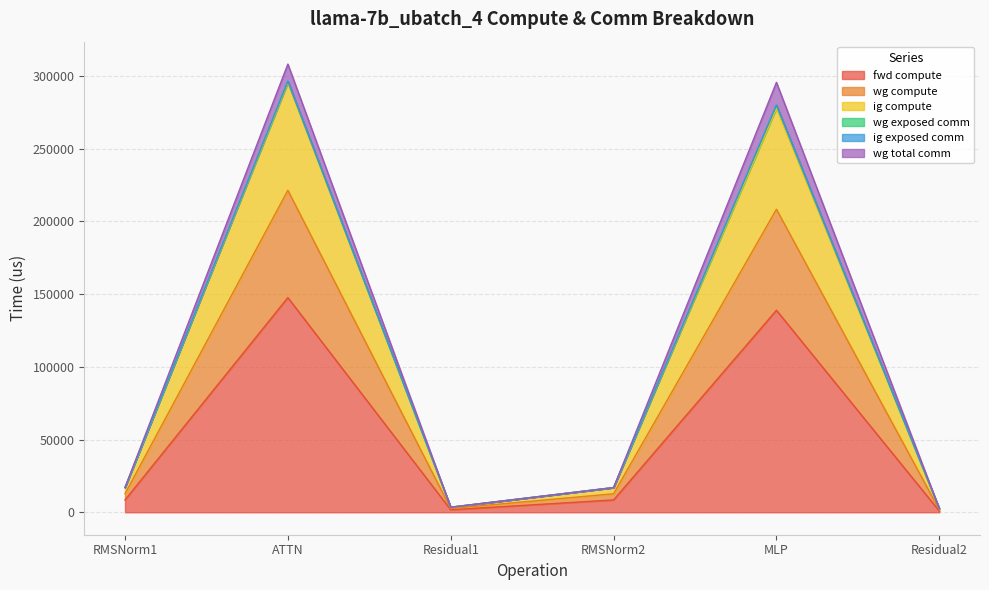

Does the chart display data point markers on the line(s)?

No